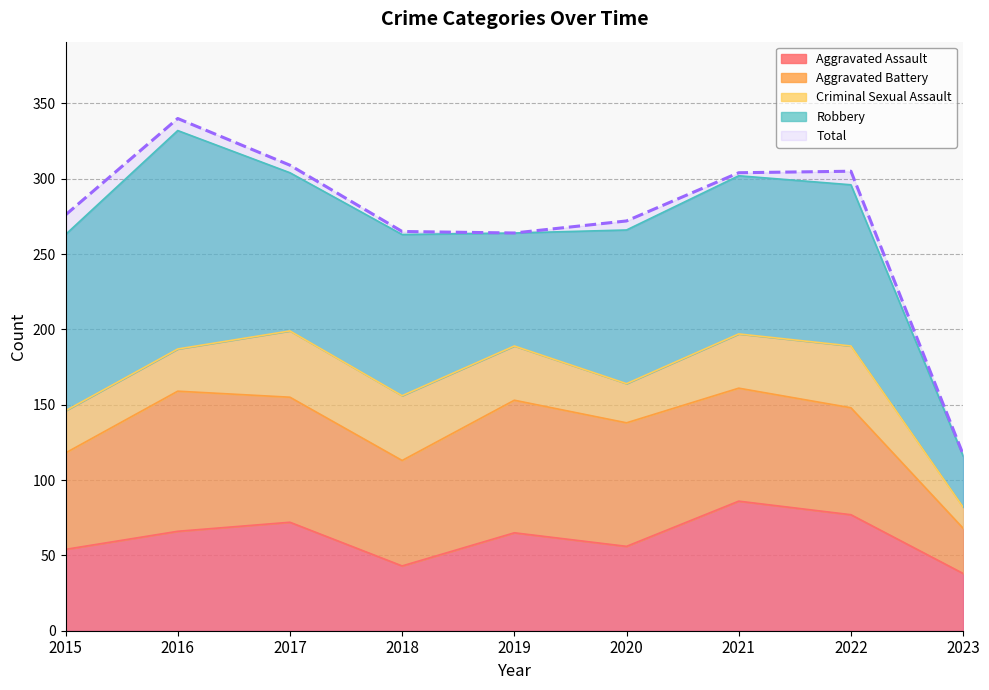

The Aggravated Assault series shows 72 at 2017. True or false?

True